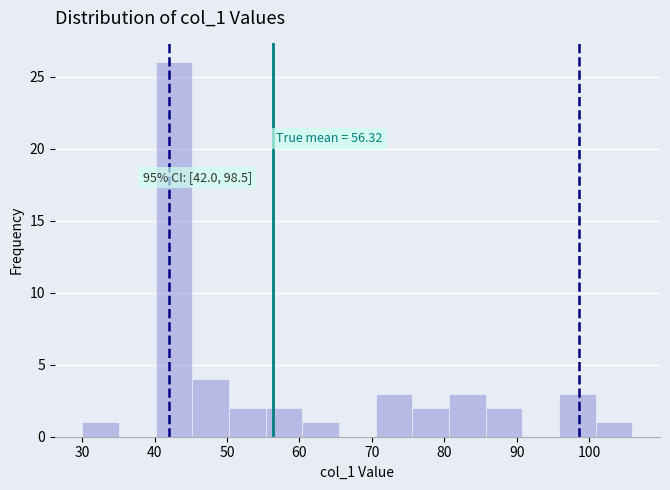

Over which range of the x-axis is the bar tallest?

40 to 45